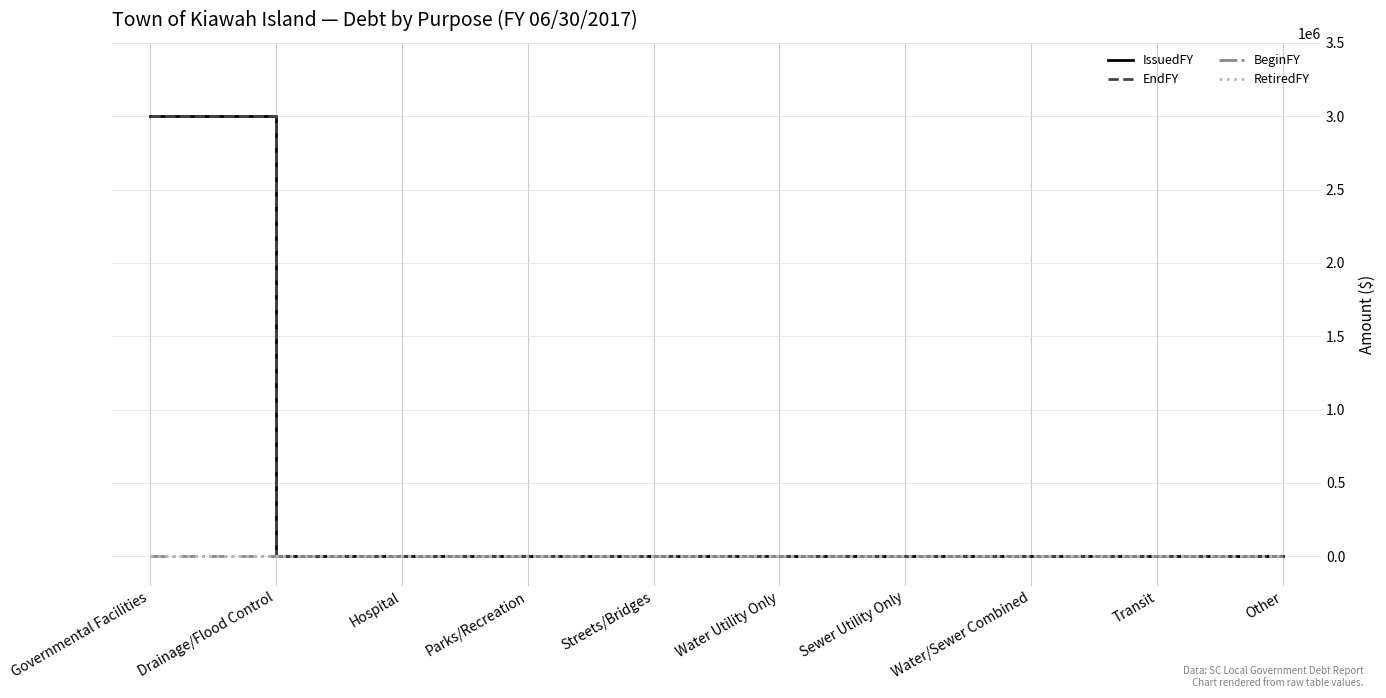

Does the chart display data point markers on the line(s)?

No